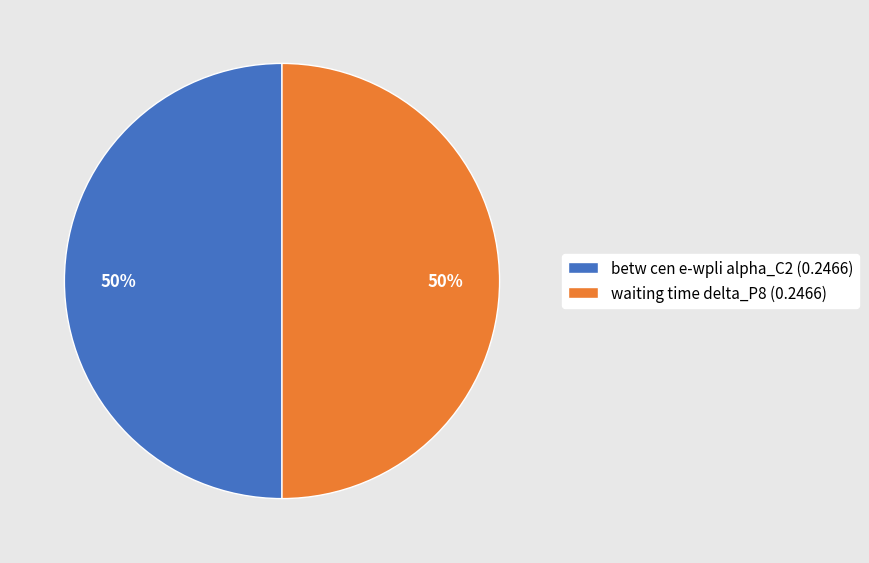

To the nearest percent, what is the combined percentage of betw cen e-wpli alpha_C2 (0.2466) and waiting time delta_P8 (0.2466)?

100%